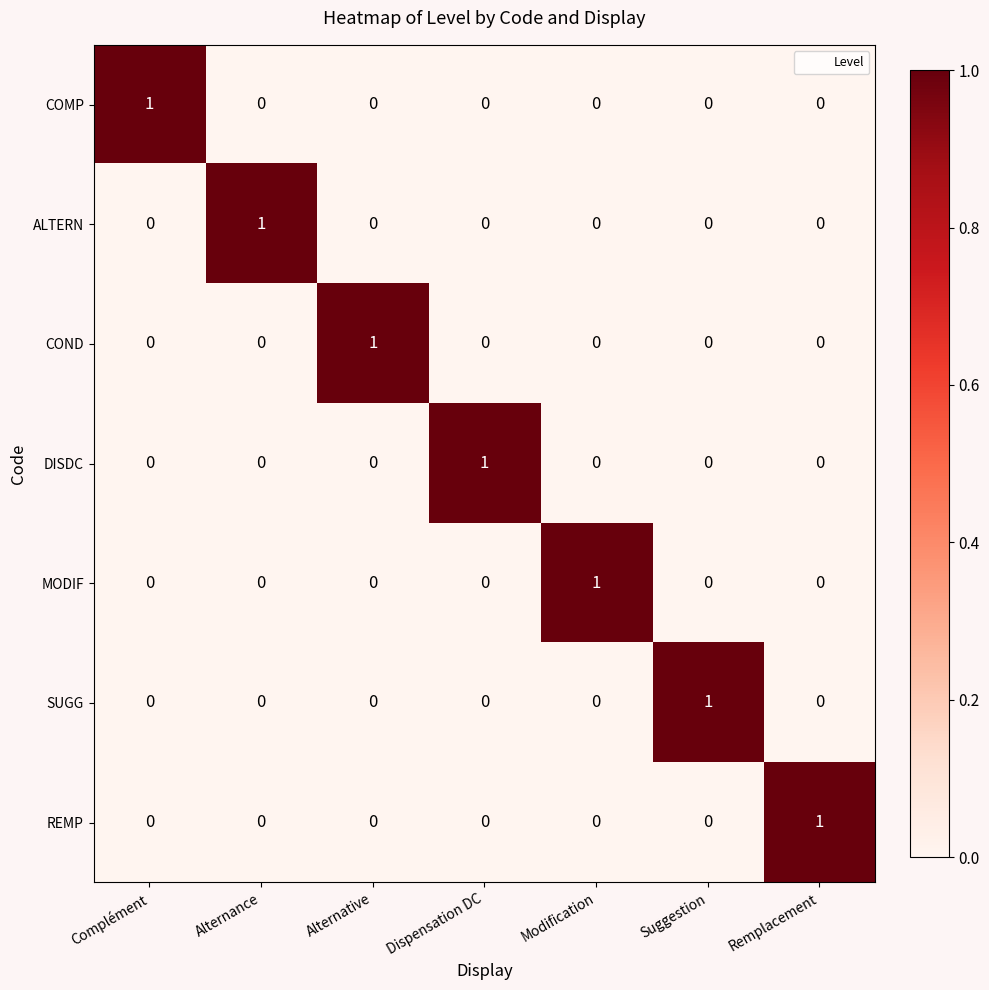

True or false: SUGG has a value of -1 at Complément.

False